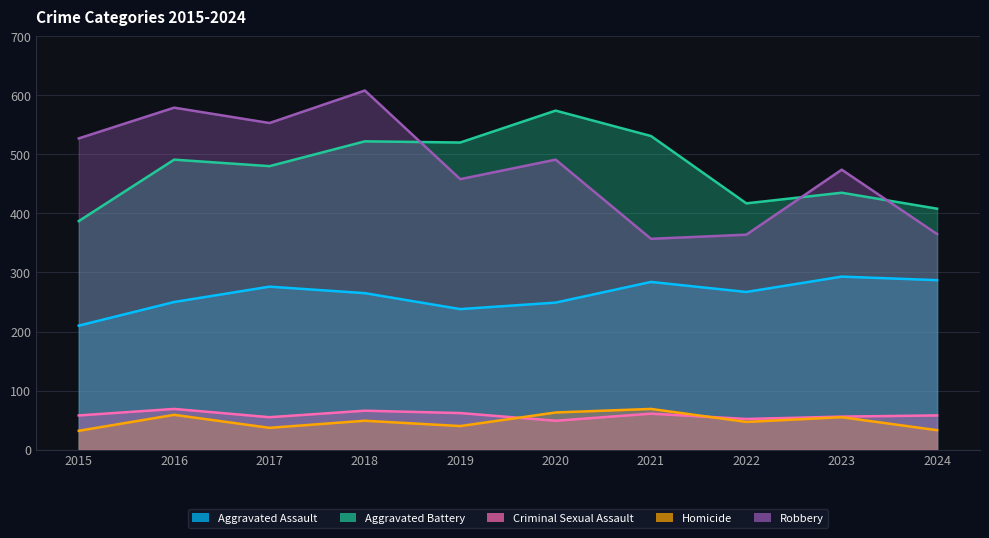

The value of Aggravated Battery at 2020 is 574. True or false?

True